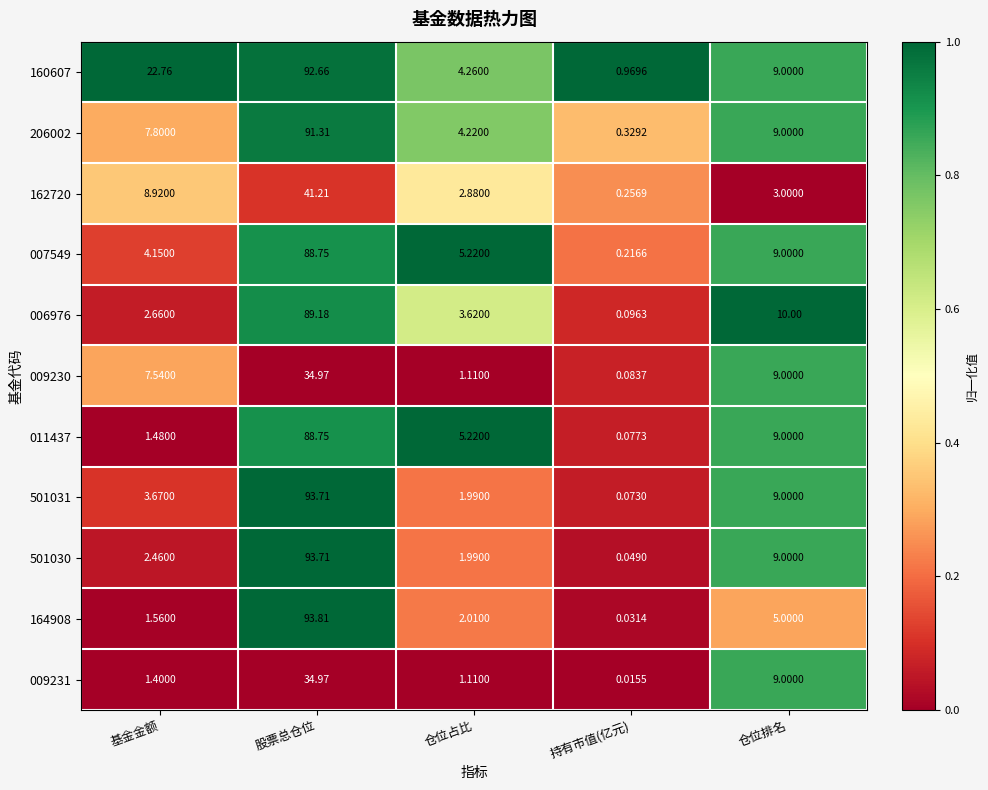

At which label does 006976 first exceed 3?

股票总仓位